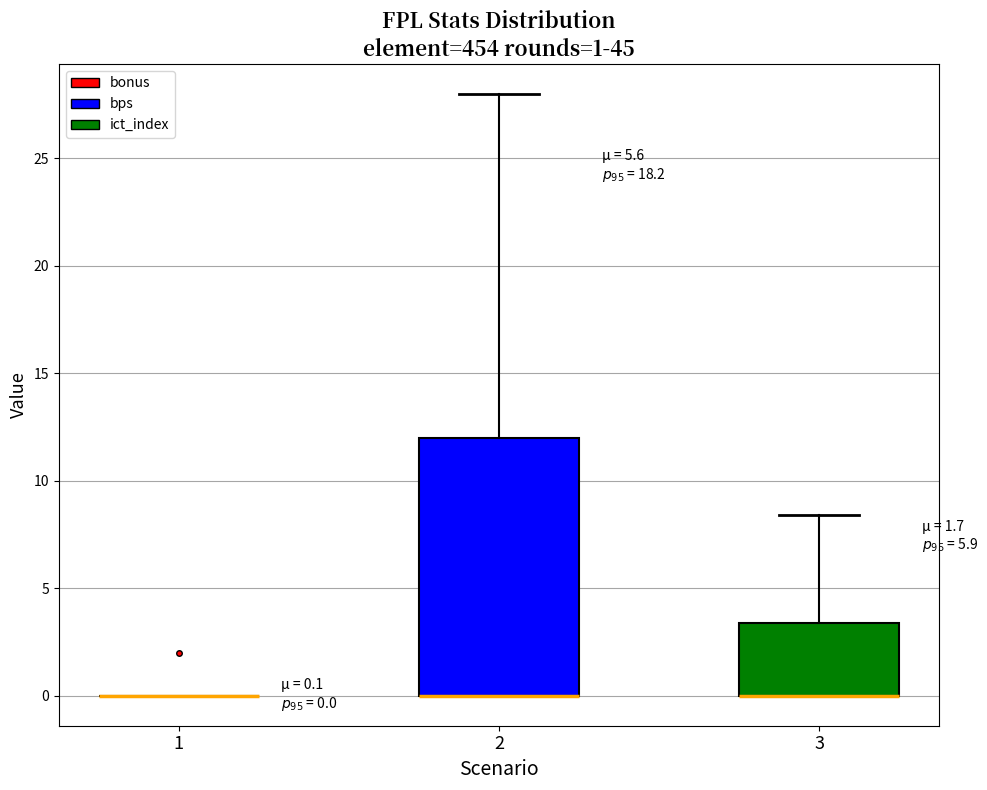

Which box is the tallest, from its lower edge to its upper edge?

2